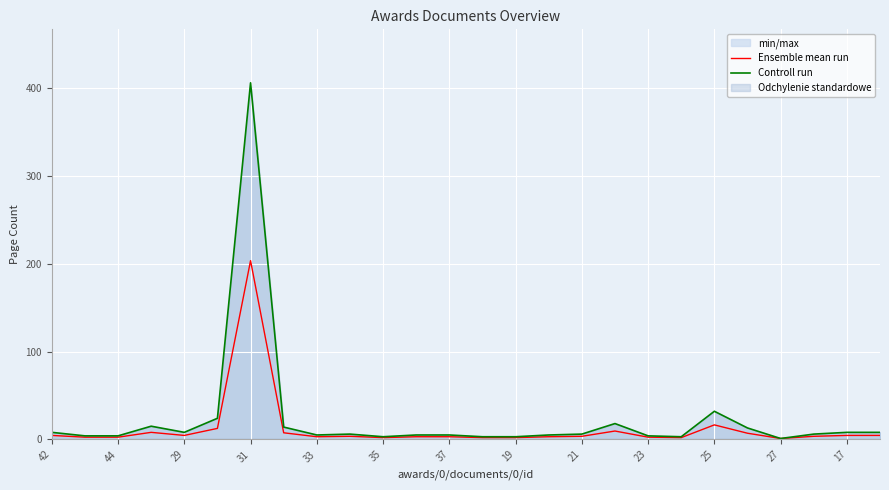

Which series has the largest range (max minus min)?

Controll run